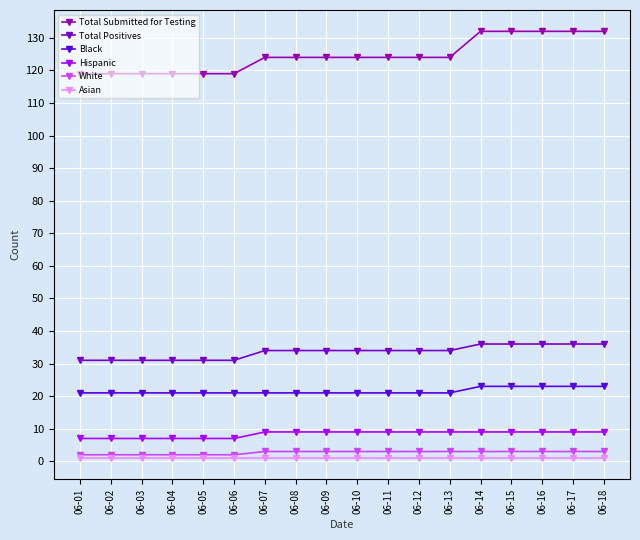

What is the sum of all Total Submitted for Testing values?

2242